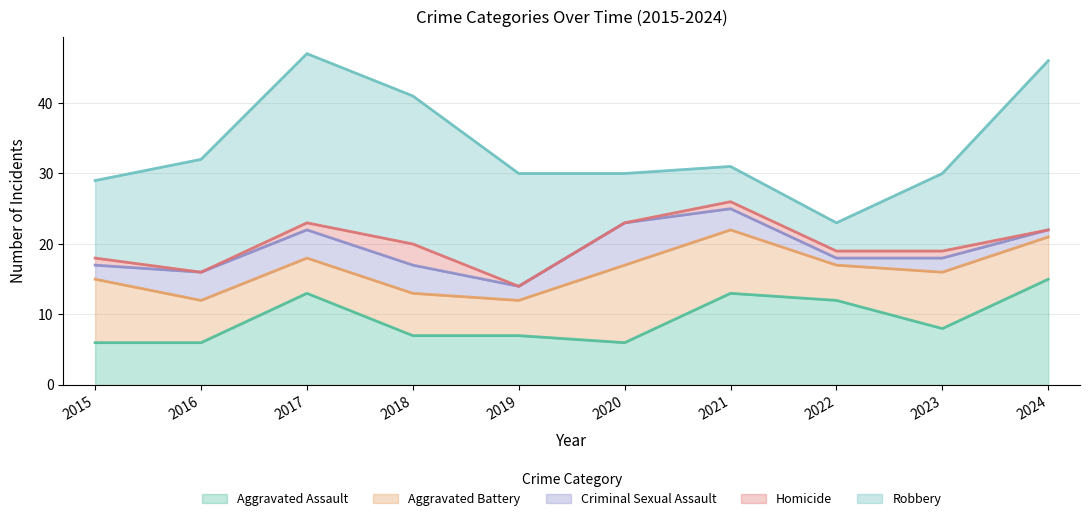

What is the difference between the maximum and minimum values in the Aggravated Assault series?

9